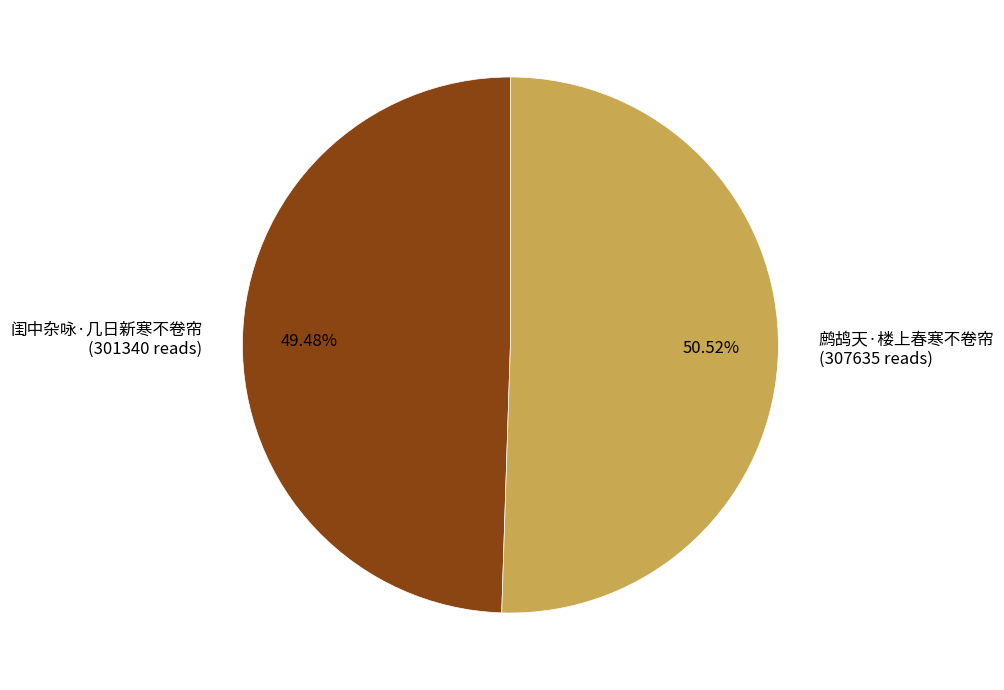

To the nearest percent, what portion does 闺中杂咏·几日新寒不卷帘 represent?

49%